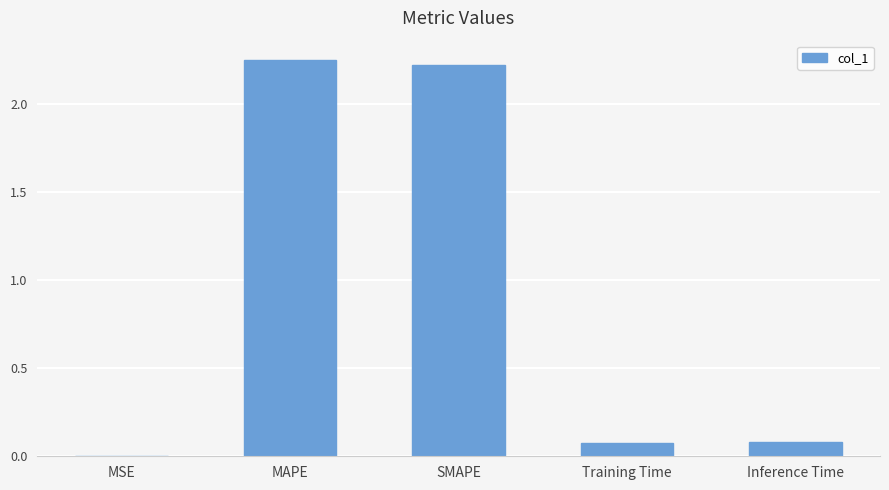

True or false: the data shows 0.1 at Training Time.

True